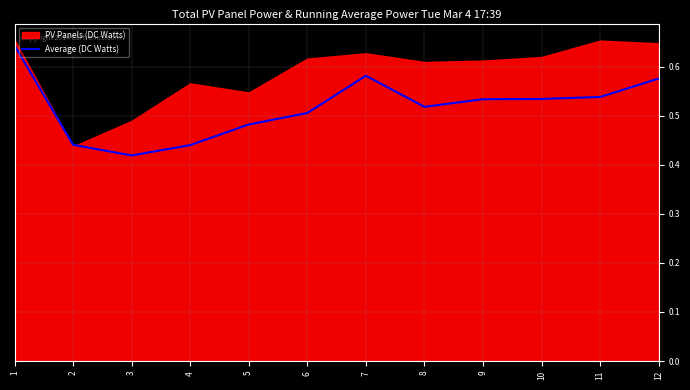

At which label is Average (DC Watts) closest to 0?

3